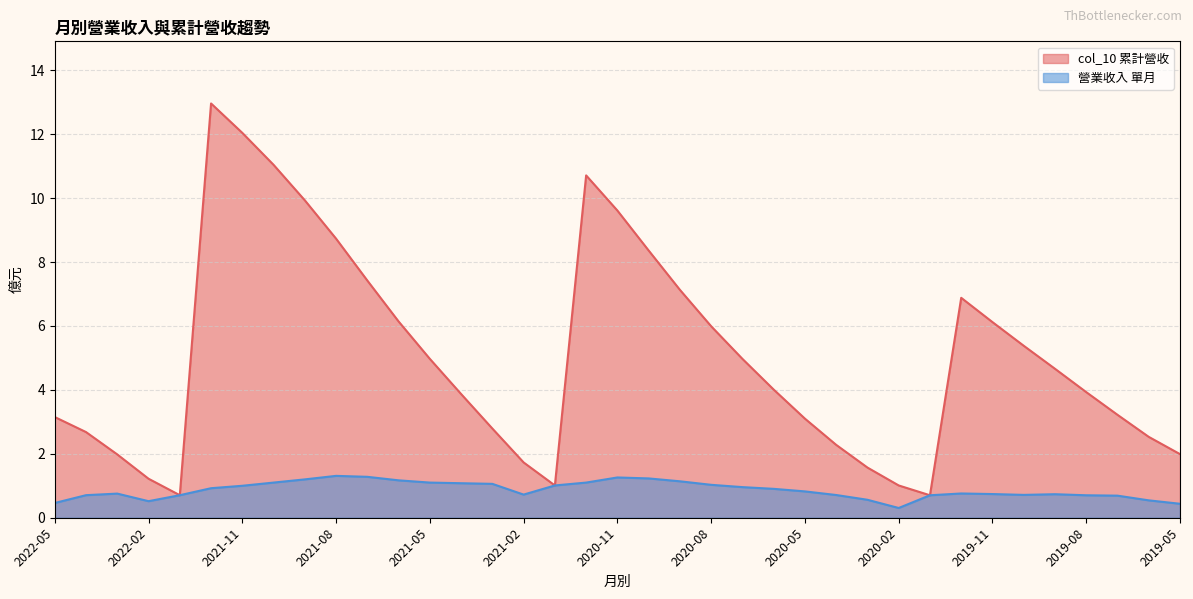

List the series in order of their peak value, lowest first.

營業收入, col_10